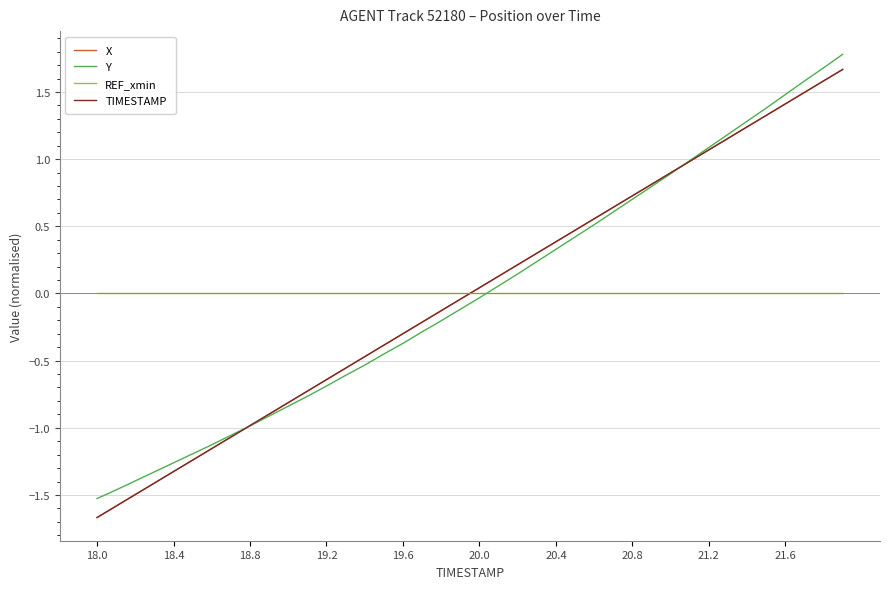

Which series ends up on top after the final intersection of X and REF_xmin?

X